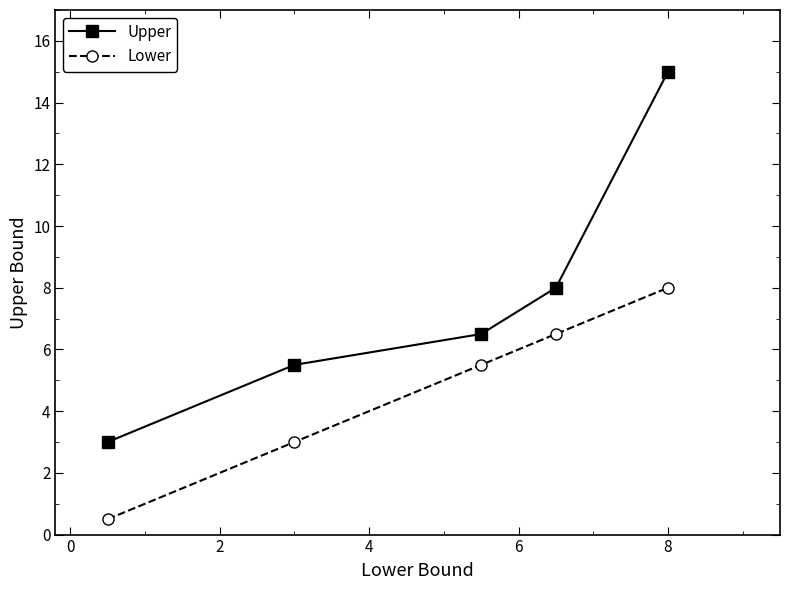

Does the chart display data point markers on the line(s)?

Yes